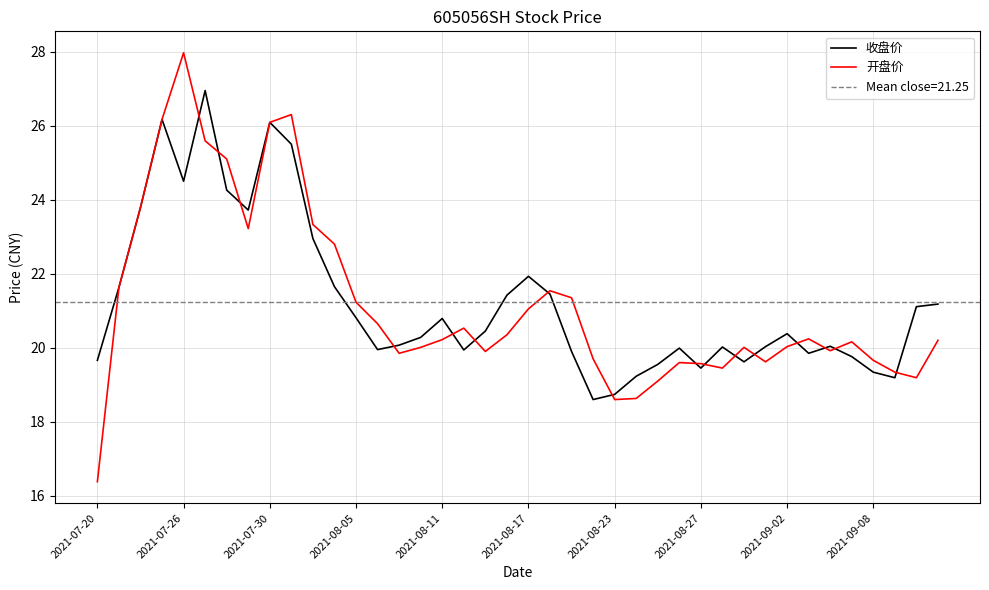

What is the difference between the maximum and second lowest values in the 开盘价 series?

9.4